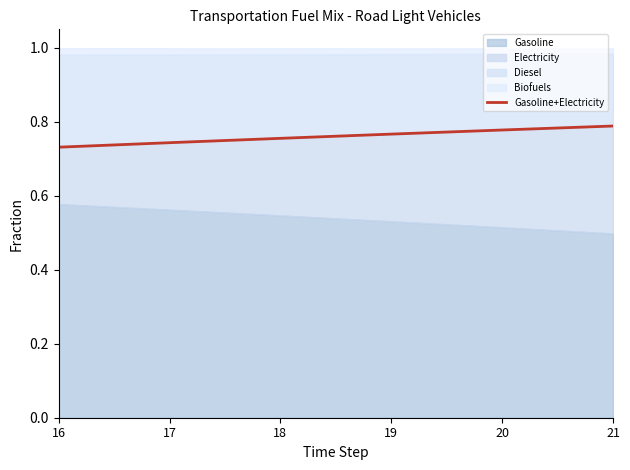

Where is the data nearest to the value 0?

16